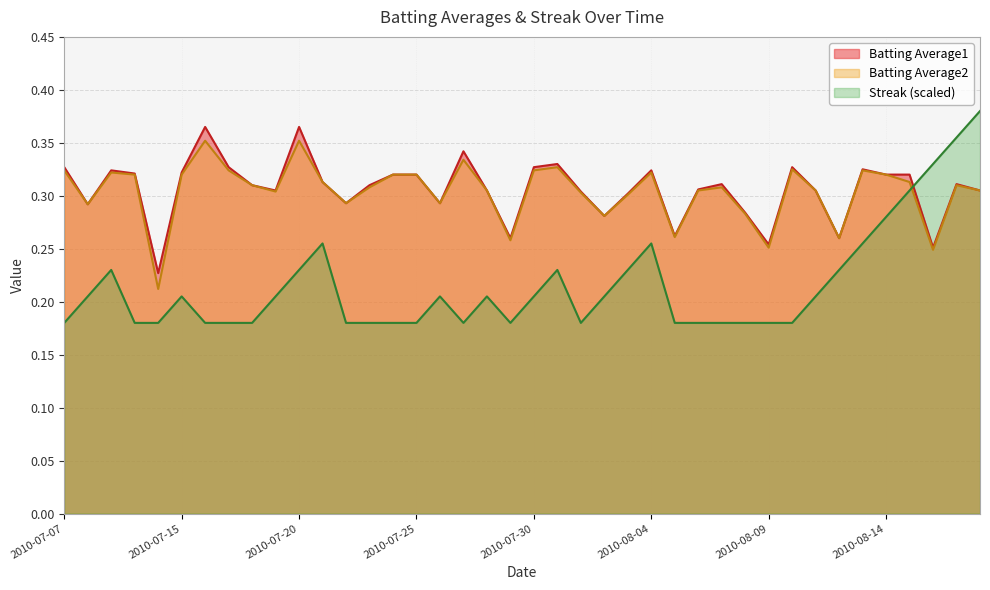

Is the value of Batting Average1 at 2010-07-16 greater than the value of Batting Average2 at 2010-08-12?

Yes